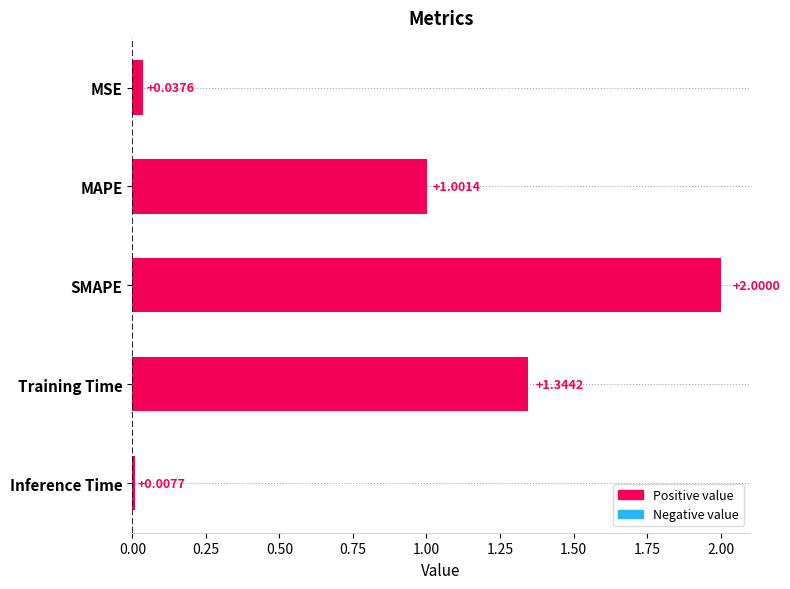

Between SMAPE and Inference Time, which is larger?

SMAPE